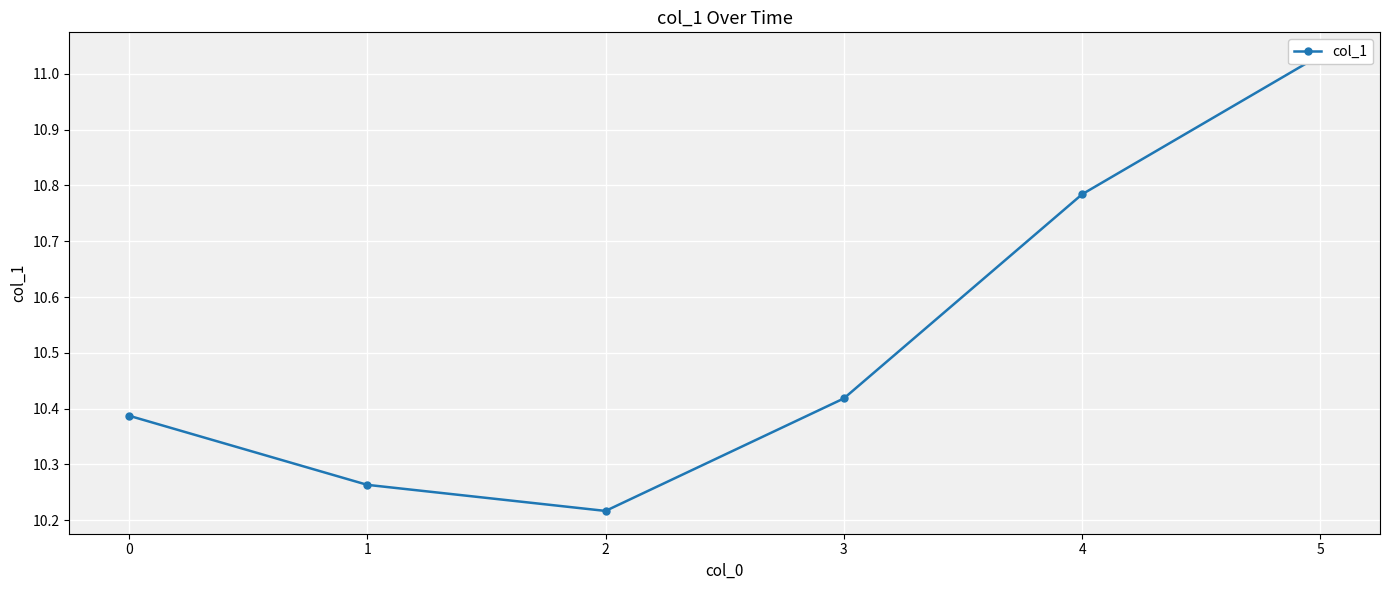

What is the greatest value displayed?

11.0